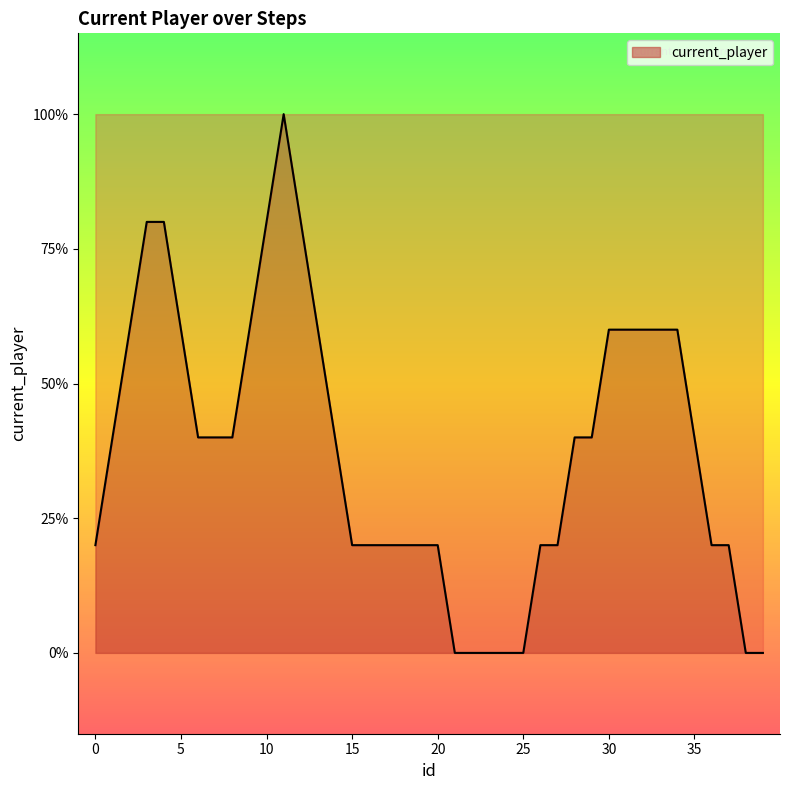

Is this an area chart (filled region under the line)?

Yes